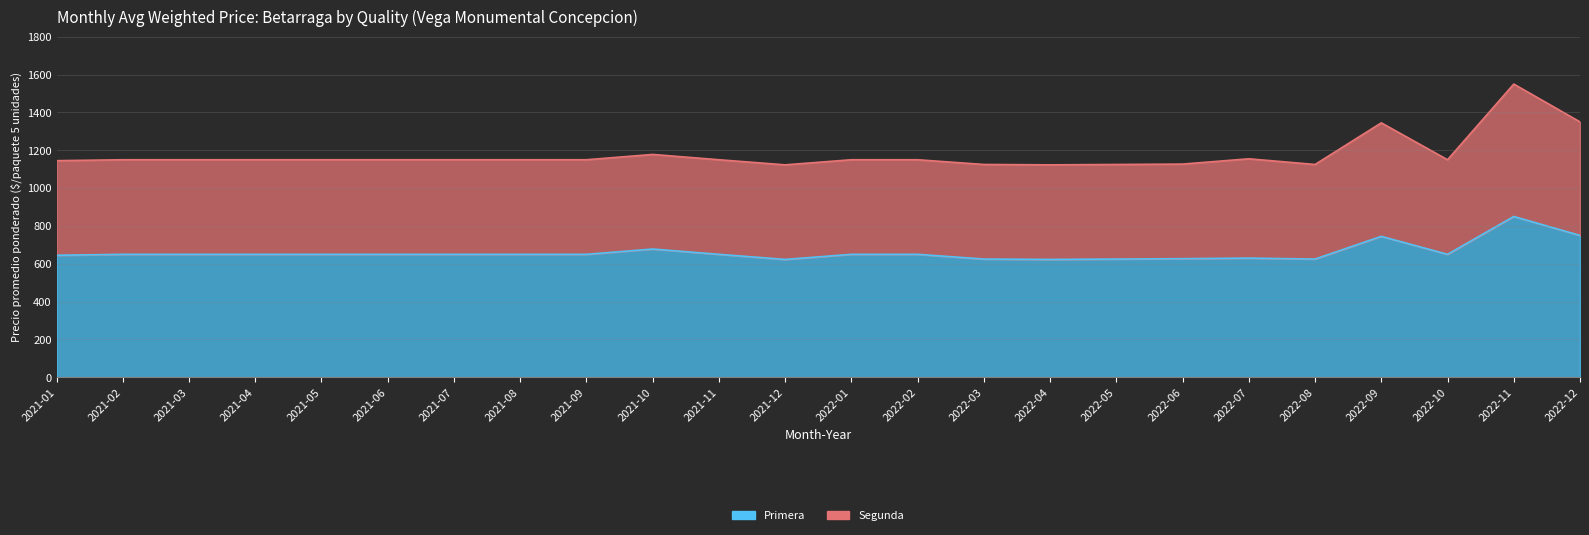

At 2022-09, list the series in order from largest to smallest.

Segunda, Primera